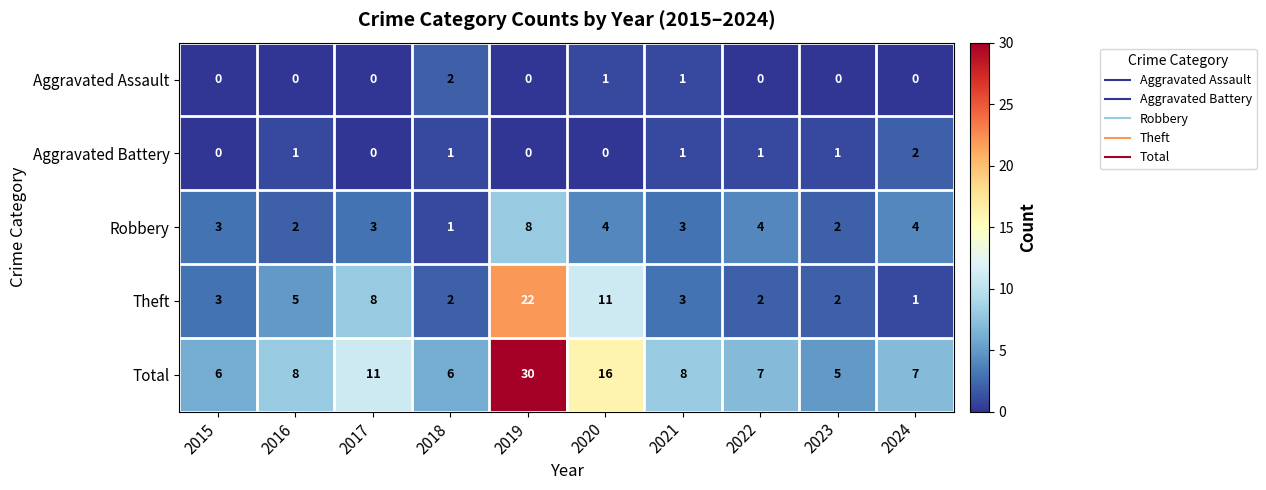

Rank the series at 2016 from highest to lowest value.

Total, Theft, Robbery, Aggravated Battery, Aggravated Assault